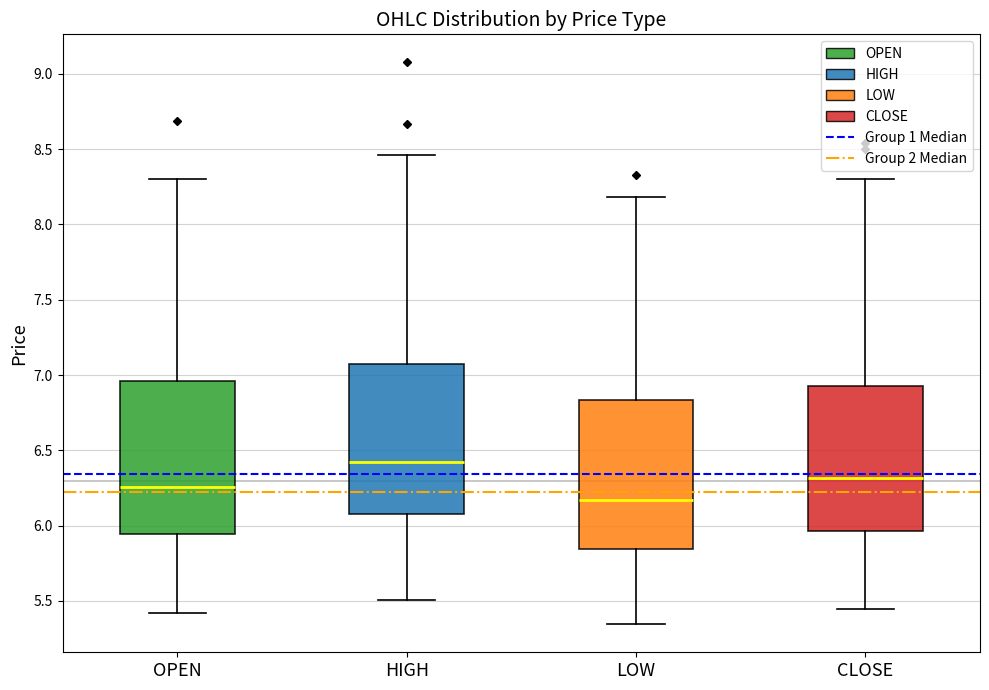

Reading left to right, transcribe this box plot: for each box, give where its median line is, the range the box spans, and where its two whiskers end, as read against the y-axis. The values are not printed on the chart, so give them approximately, as read against the axis.

OPEN: median 6.25, box 5.95 to 6.95, whiskers 5.40 to 8.30
HIGH: median 6.40, box 6.10 to 7.05, whiskers 5.50 to 8.45
LOW: median 6.15, box 5.85 to 6.85, whiskers 5.35 to 8.20
CLOSE: median 6.30, box 5.95 to 6.95, whiskers 5.45 to 8.30